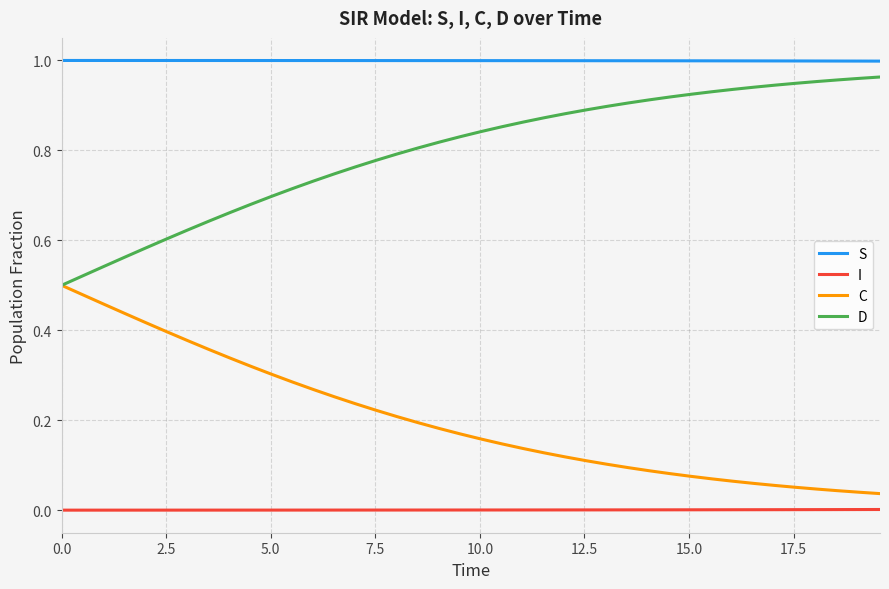

How many lines are shown in the chart?

4